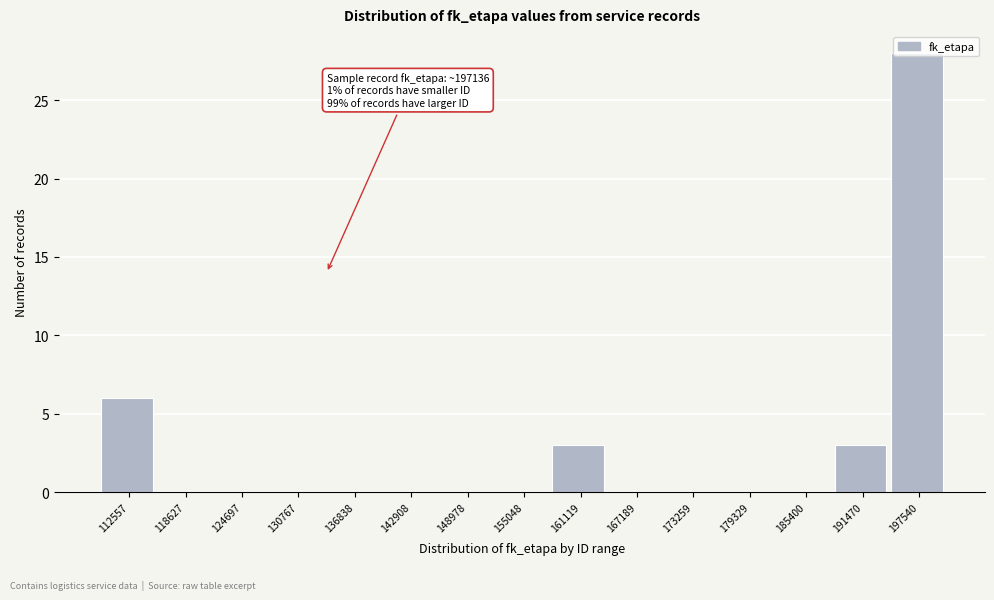

What is the greatest value displayed?

28